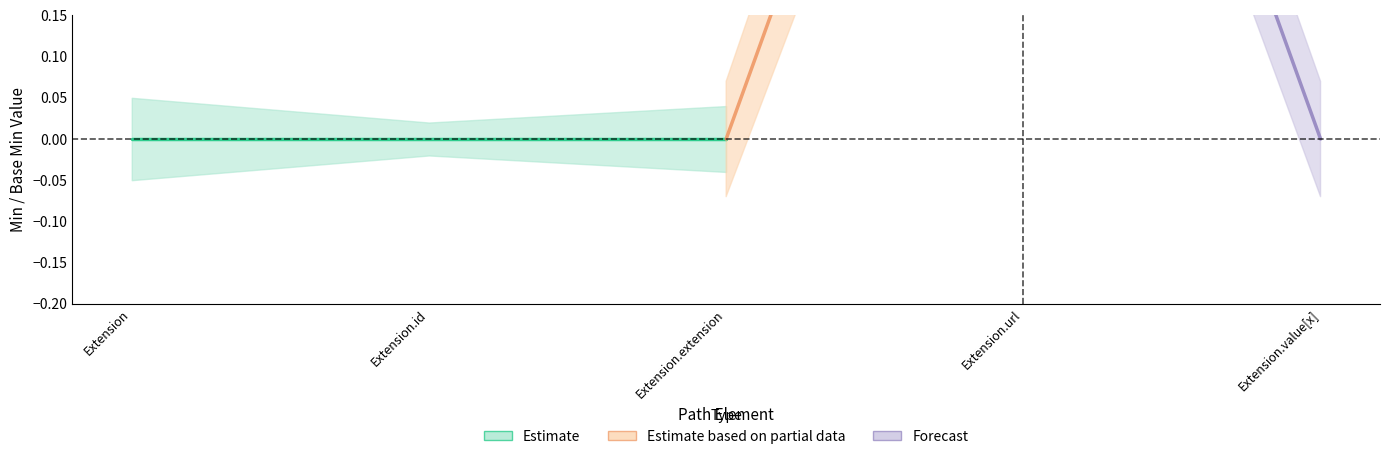

Is this an area chart (filled region under the line)?

No